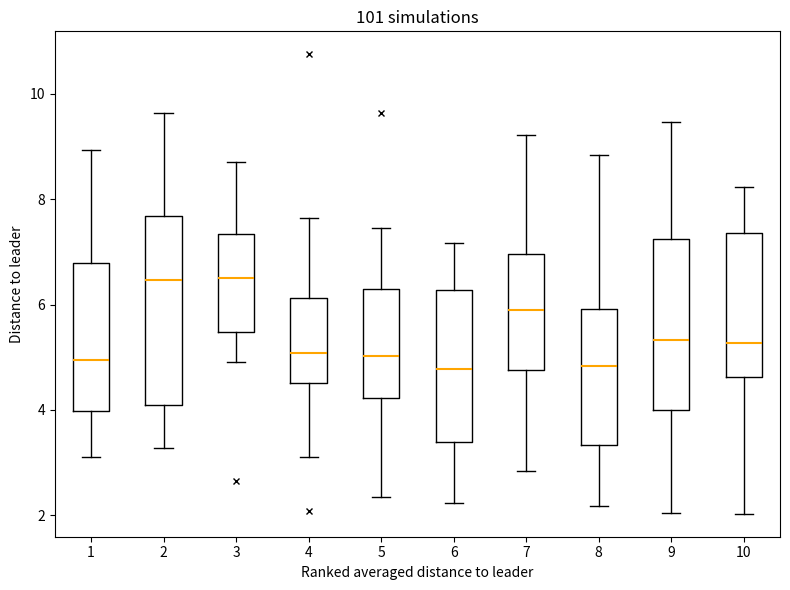

Reading left to right, transcribe this box plot: for each box, give where its median line is, the range the box spans, and where its two whiskers end, as read against the y-axis. The values are not printed on the chart, so give them approximately, as read against the axis.

1: median 5.0, box 4.0 to 6.8, whiskers 3.2 to 9.0
2: median 6.4, box 4.0 to 7.6, whiskers 3.2 to 9.6
3: median 6.4, box 5.4 to 7.4, whiskers 5.0 to 8.8
4: median 5.0, box 4.6 to 6.2, whiskers 3.2 to 7.6
5: median 5.0, box 4.2 to 6.4, whiskers 2.4 to 7.4
6: median 4.8, box 3.4 to 6.2, whiskers 2.2 to 7.2
7: median 5.8, box 4.8 to 7.0, whiskers 2.8 to 9.2
8: median 4.8, box 3.4 to 6.0, whiskers 2.2 to 8.8
9: median 5.4, box 4.0 to 7.2, whiskers 2.0 to 9.4
10: median 5.2, box 4.6 to 7.4, whiskers 2.0 to 8.2